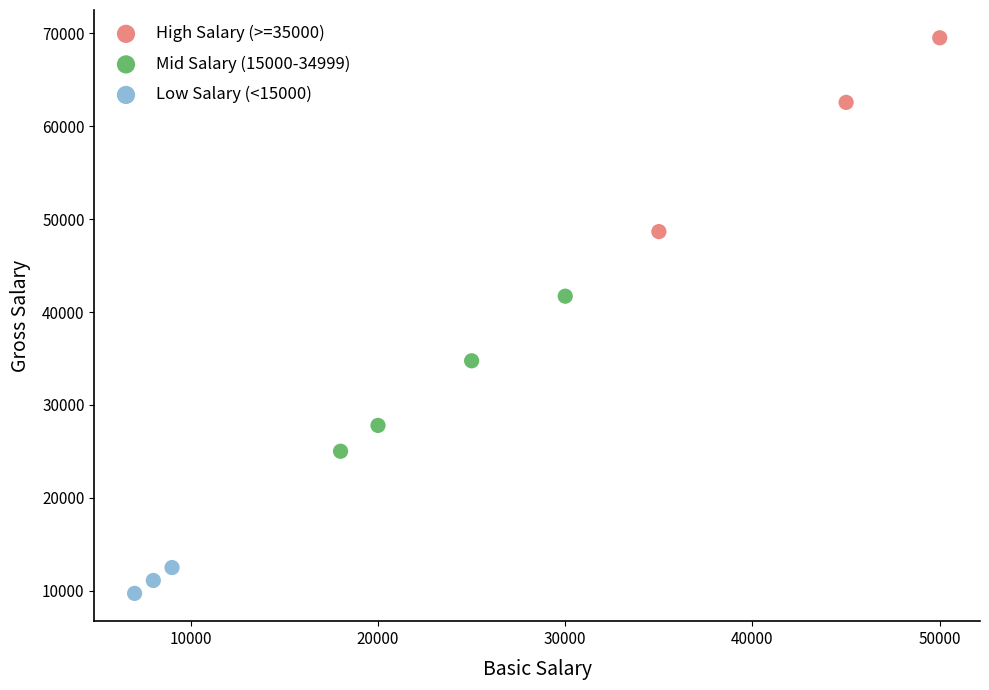

Which series reaches the maximum Y coordinate?

High Salary (>=35000)